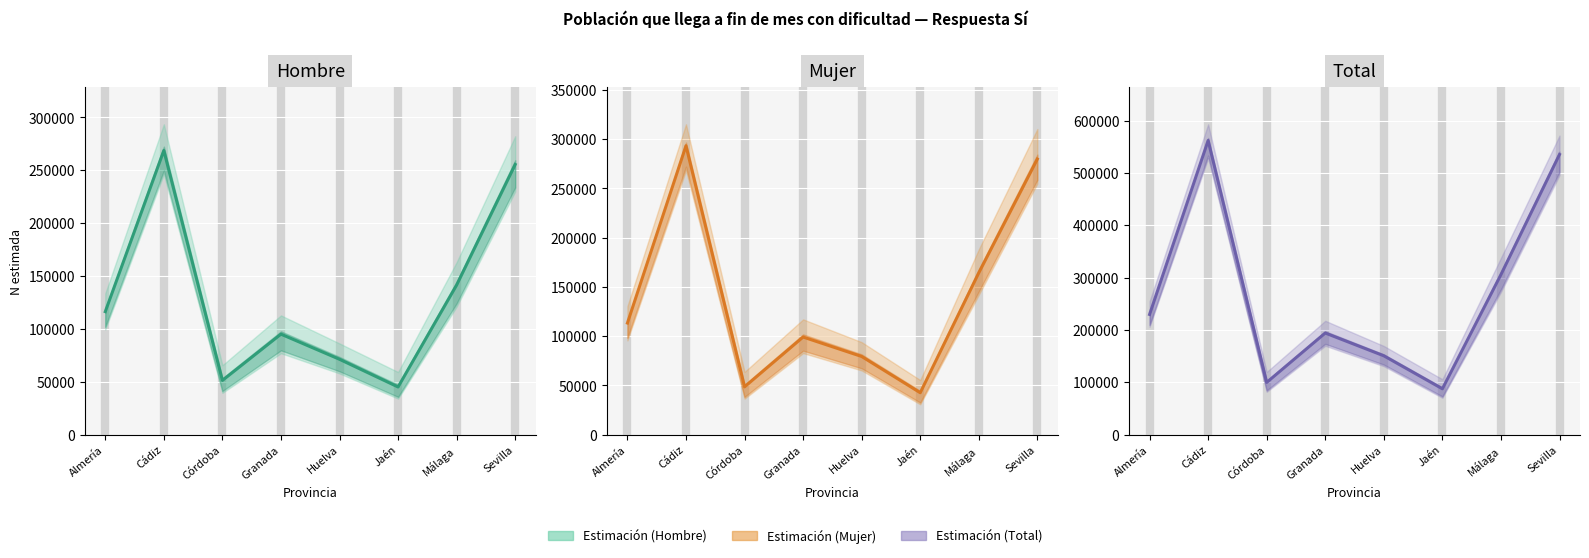

In Mujer Estimación, how many points are higher than both neighbors (excluding endpoints)?

2